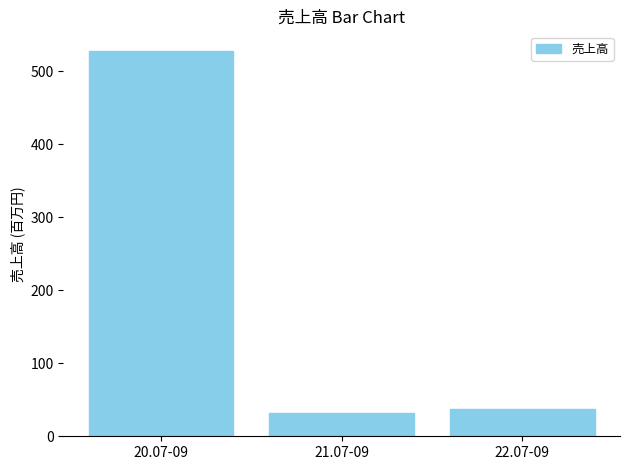

At which label does the data first exceed 37?

20.07-09